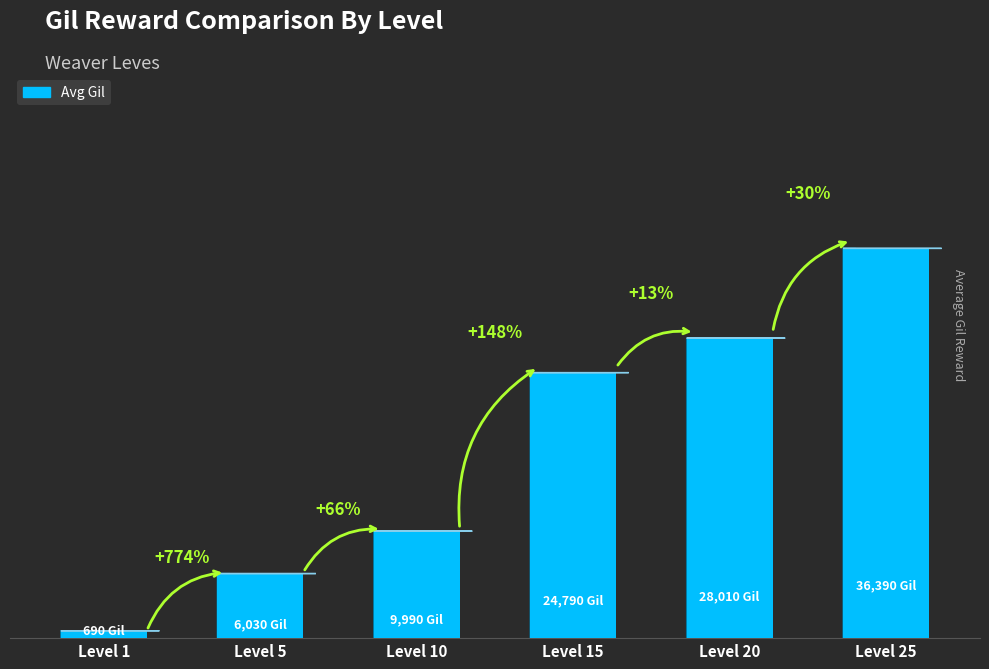

Reading left to right, extract all data points from this chart.

690	6030	9990	24790	28010	36390